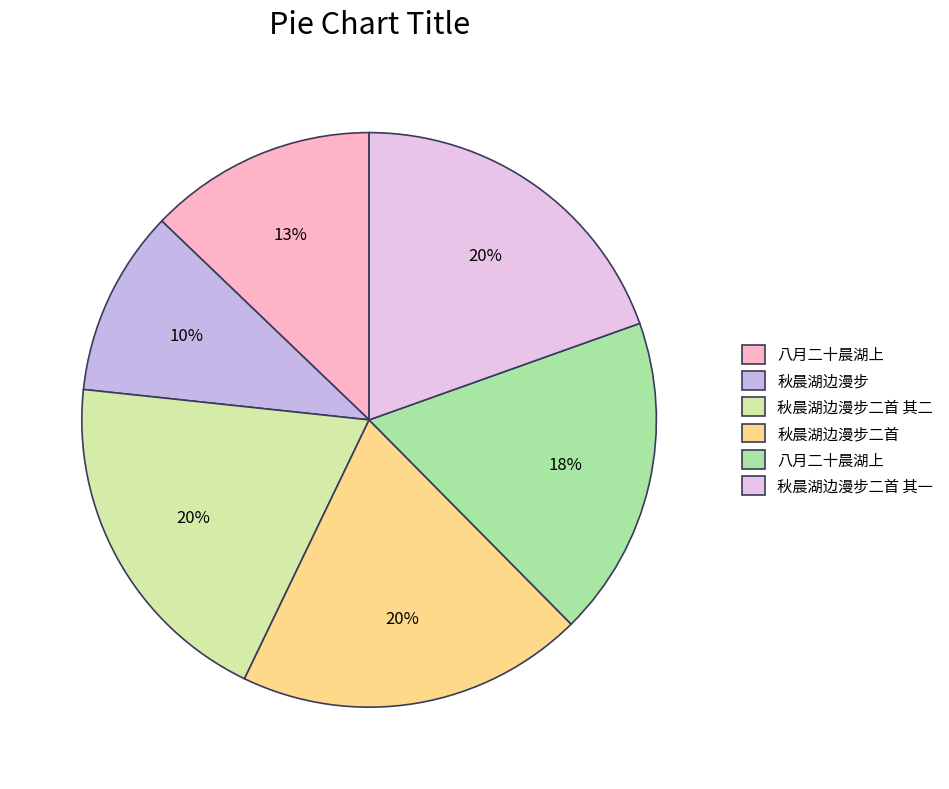

To the nearest percent, what is the average slice percentage?

17%